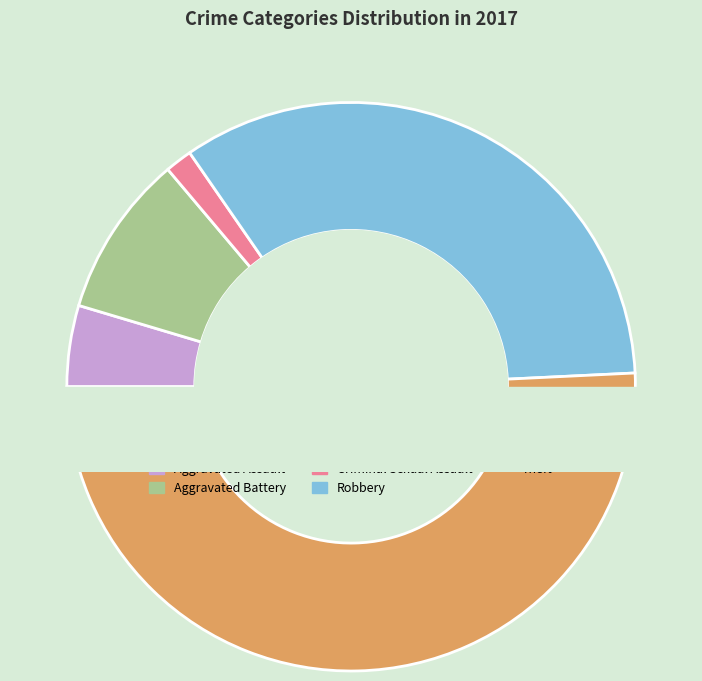

Does any single category account for the majority?

Yes